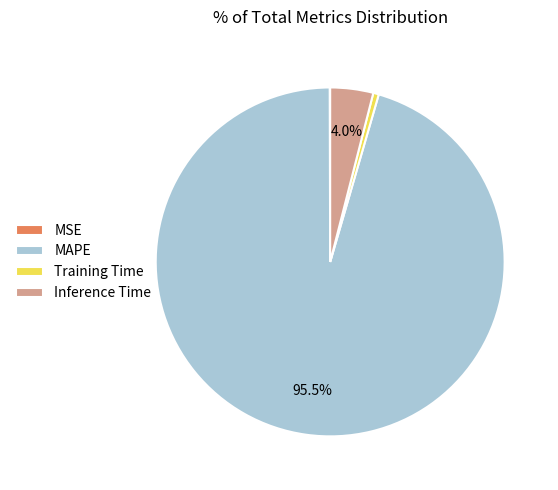

Which category has the biggest portion of the pie?

MAPE